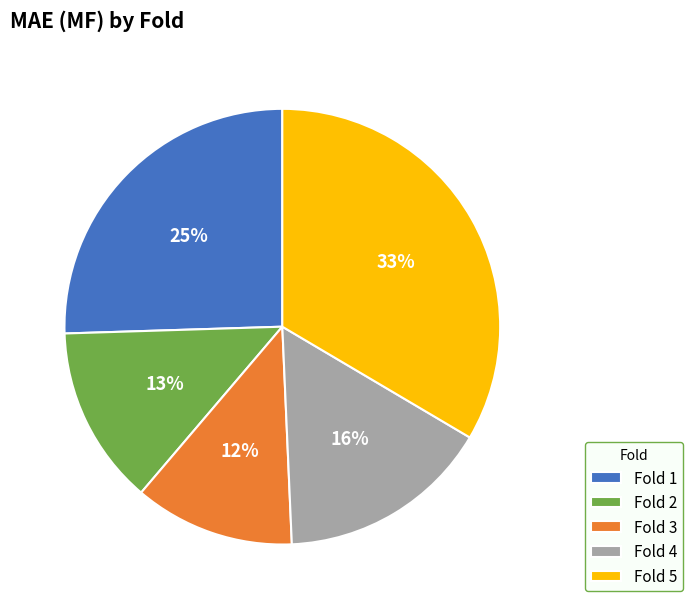

To the nearest percent, what percentage of the pie is Fold 4?

16%